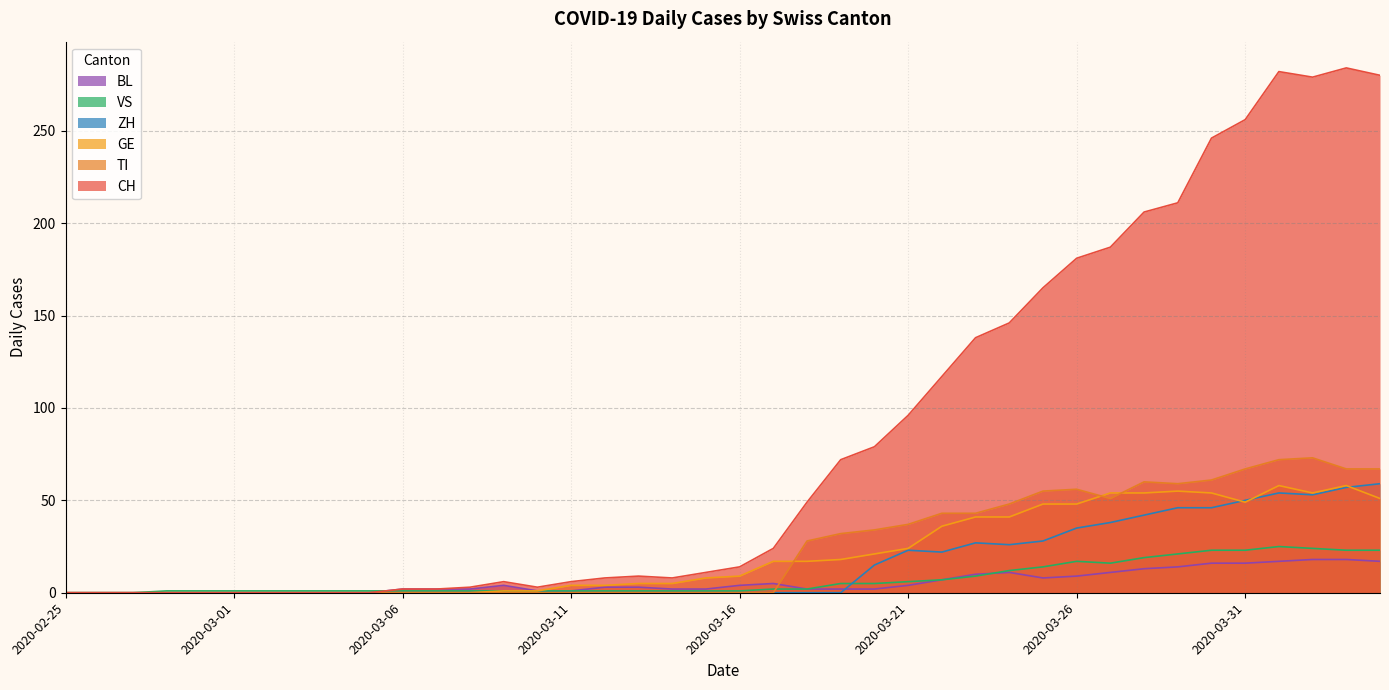

What is the sum of the CH values at 2020-03-16 and 2020-02-26?

14